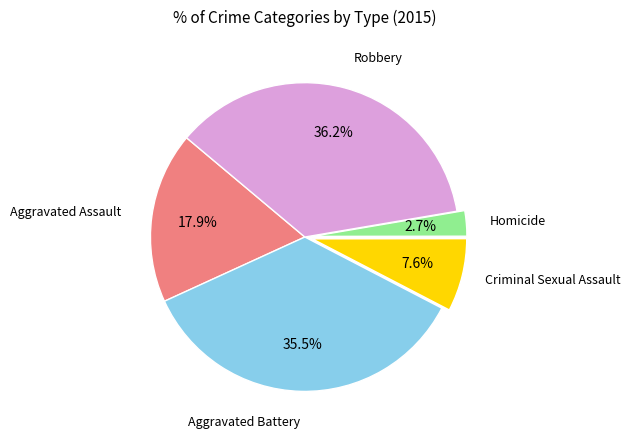

Is there a majority slice in this chart?

No